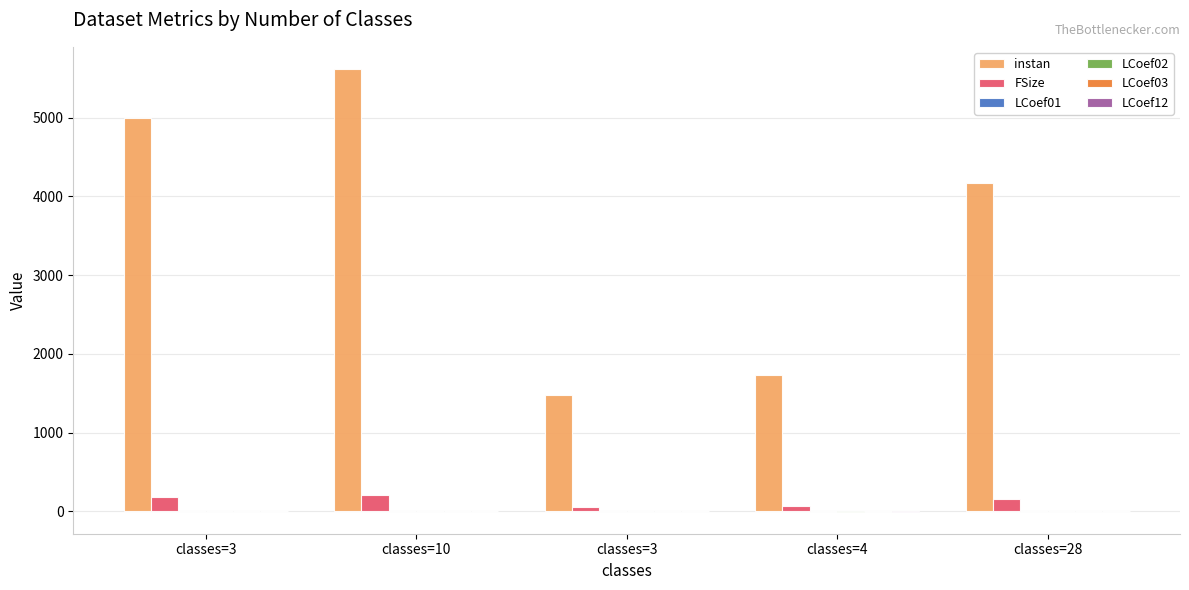

Which series has the widest spread of values?

instan